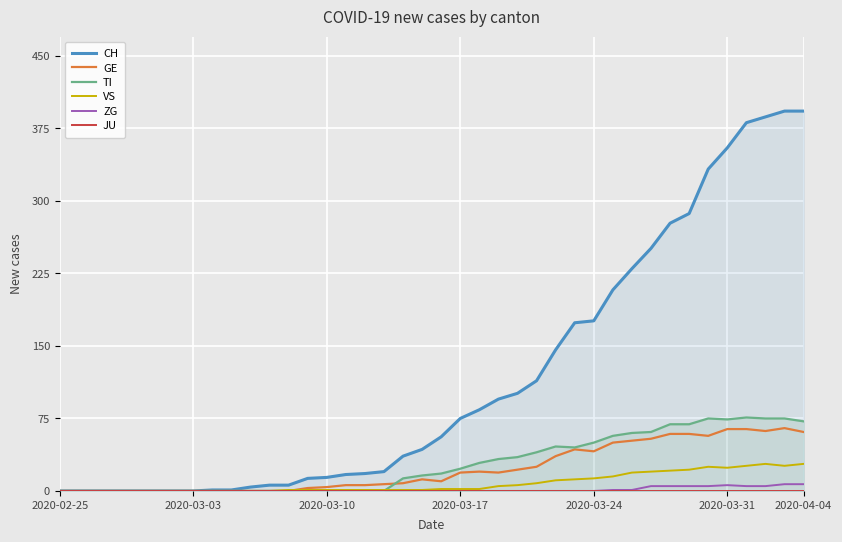

Reading left to right, transcribe all the data shown in this chart.

CH: 0	0	0	0	0	0	0	0	1	1	4	6	6	13	14	17	18	20	36	43	56	75	84	95	101	114	146	174	176	208	230	251	277	287	333	355	381	387	393	393
GE: 0	0	0	0	0	0	0	0	0	0	0	0	0	3	4	6	6	7	8	12	10	19	20	19	22	25	36	43	41	50	52	54	59	59	57	64	64	62	65	61
TI: 0	0	0	0	0	0	0	0	0	0	0	0	0	0	0	0	0	0	13	16	18	23	29	33	35	40	46	45	50	57	60	61	69	69	75	74	76	75	75	72
VS: 0	0	0	0	0	0	0	0	0	0	0	0	1	1	1	1	1	1	1	1	2	2	2	5	6	8	11	12	13	15	19	20	21	22	25	24	26	28	26	28
ZG: 0	0	0	0	0	0	0	0	0	0	0	0	0	0	0	0	0	0	0	0	0	0	0	0	0	0	0	0	0	1	1	5	5	5	5	6	5	5	7	7
JU: 0	0	0	0	0	0	0	0	0	0	0	0	0	0	0	0	0	0	0	0	0	0	0	0	0	0	0	0	0	0	0	0	0	0	0	0	0	0	0	0